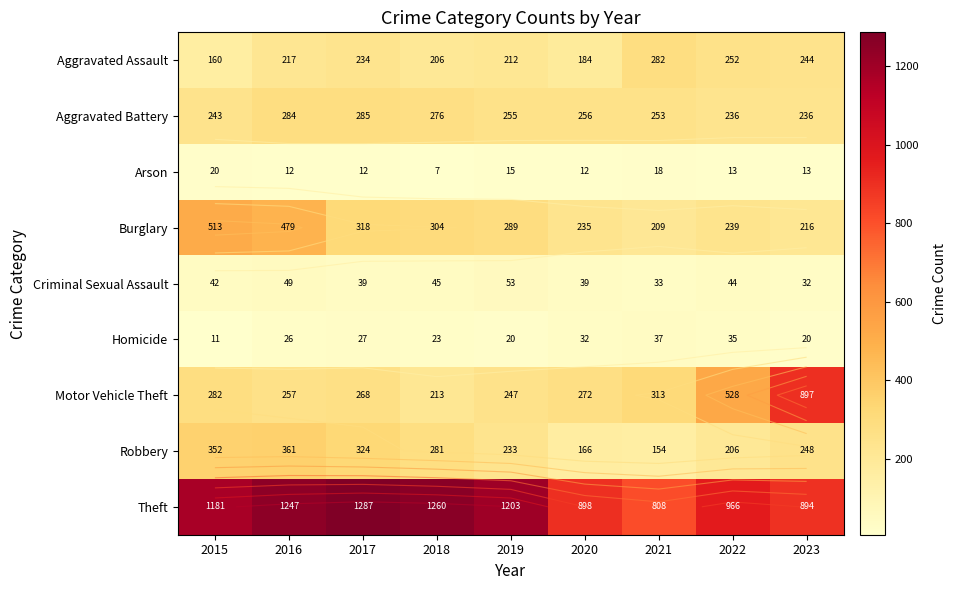

How many values in the Burglary series are below 289?

4